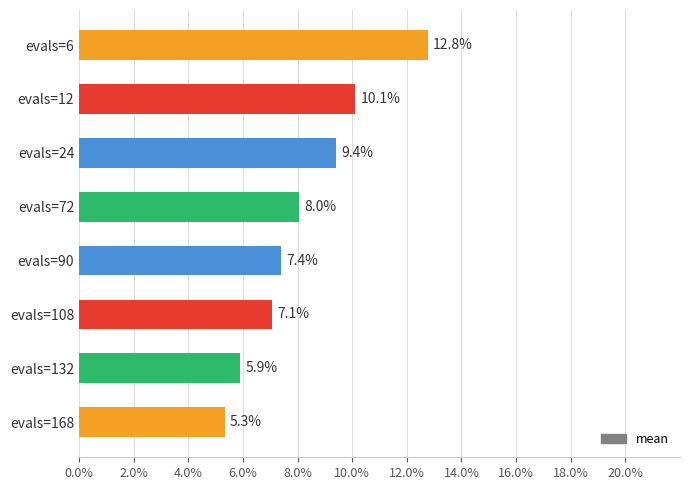

What is the average value?

0.1